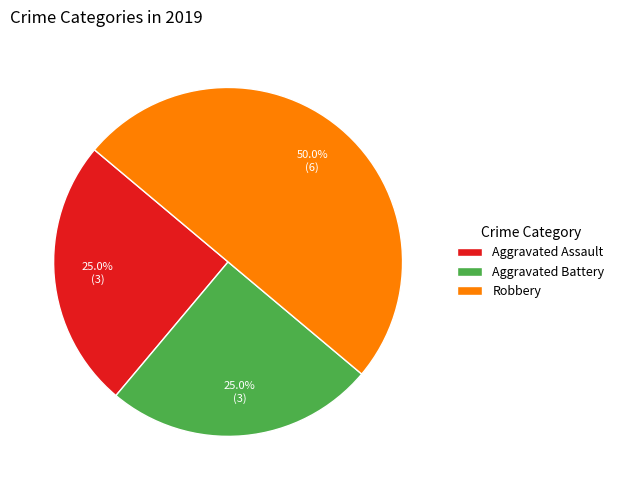

Is it true that Aggravated Assault is 25% of the pie?

True